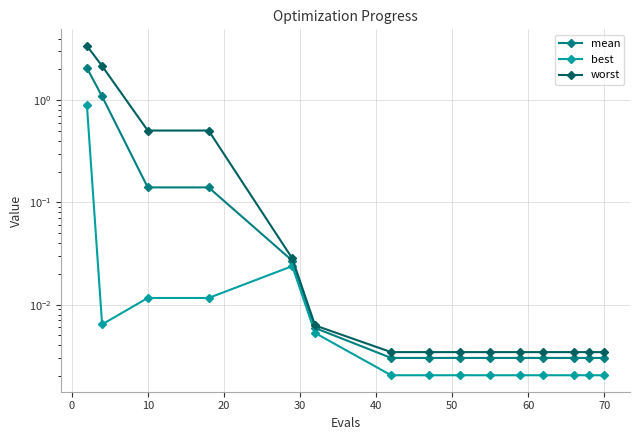

How many lines are shown in the chart?

3